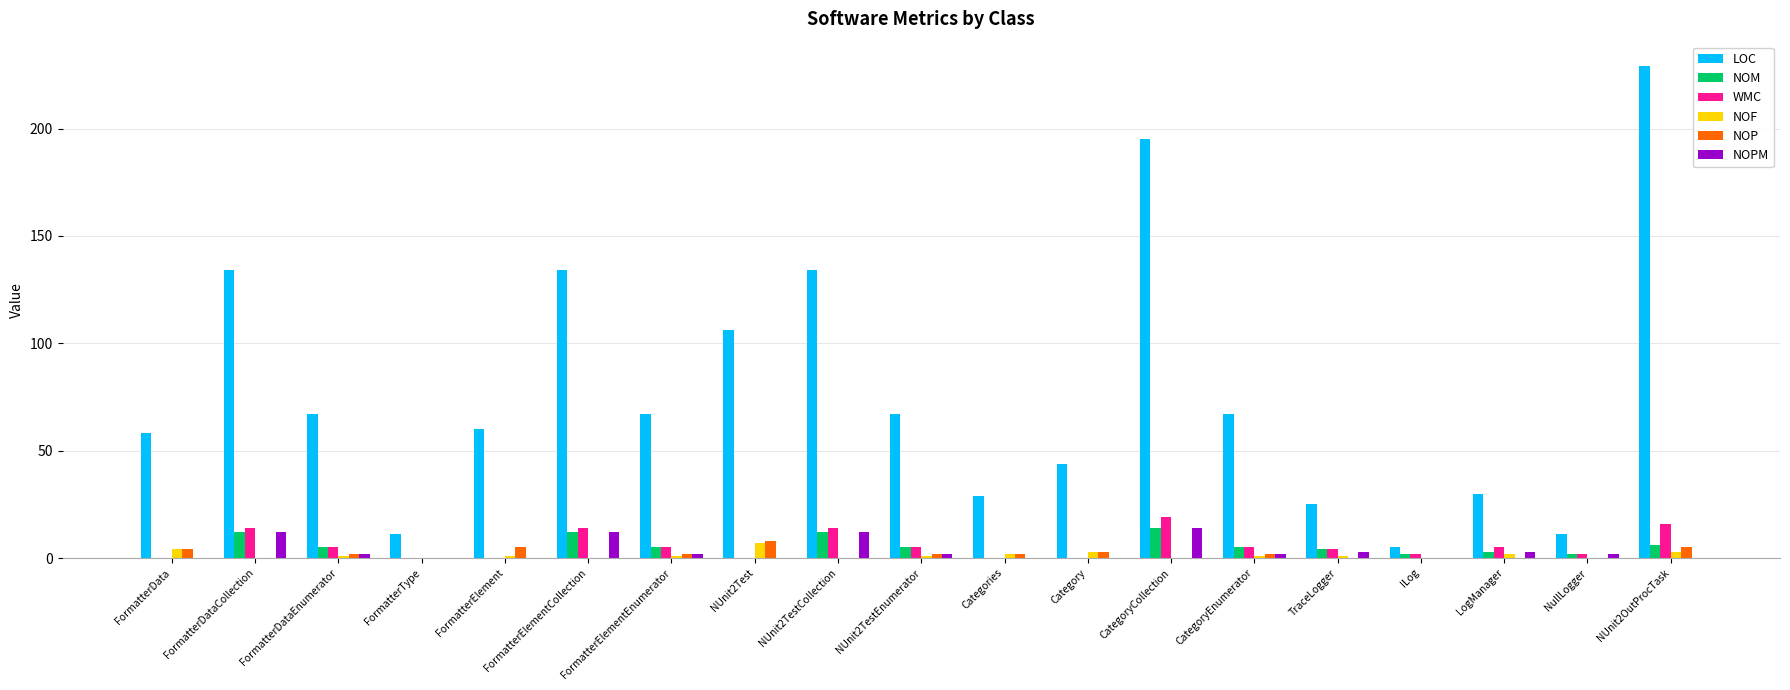

What is the spread (max minus min) of values at CategoryCollection?

195